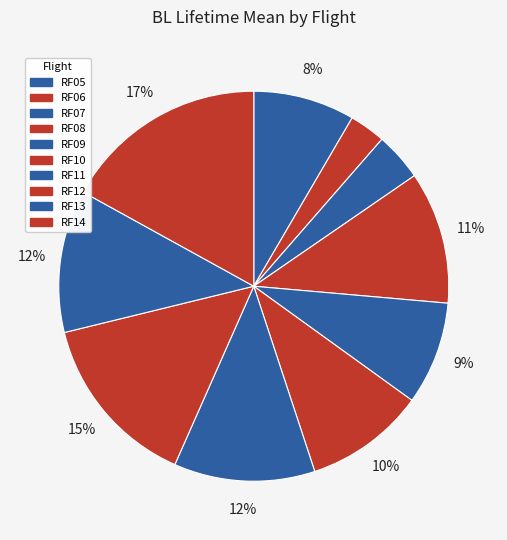

Count the number of slices in the pie.

10